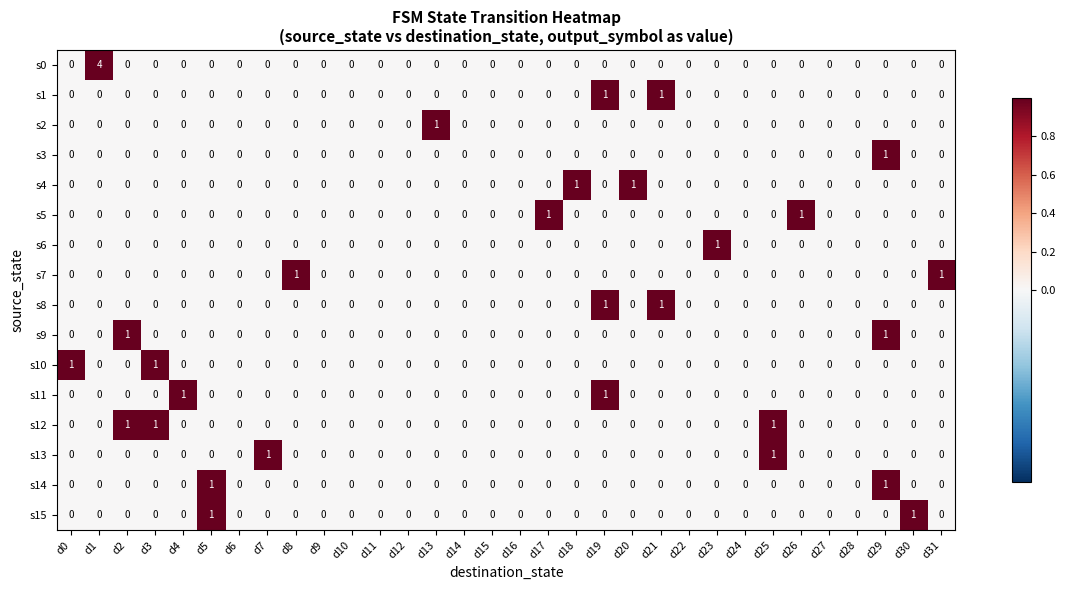

Is it true that s12 equals 0 at d26?

True